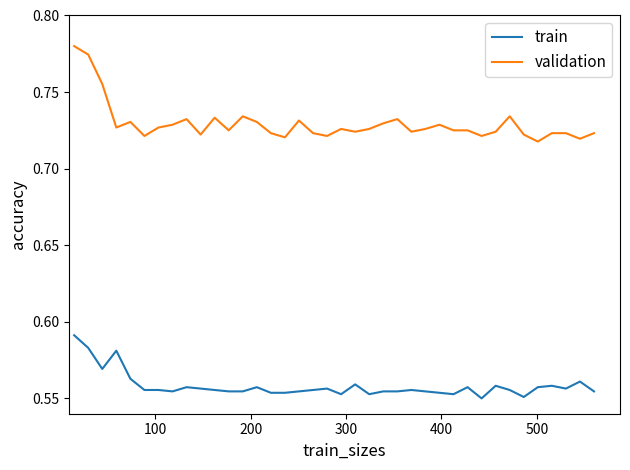

True or false: validation and train cross at least once.

False